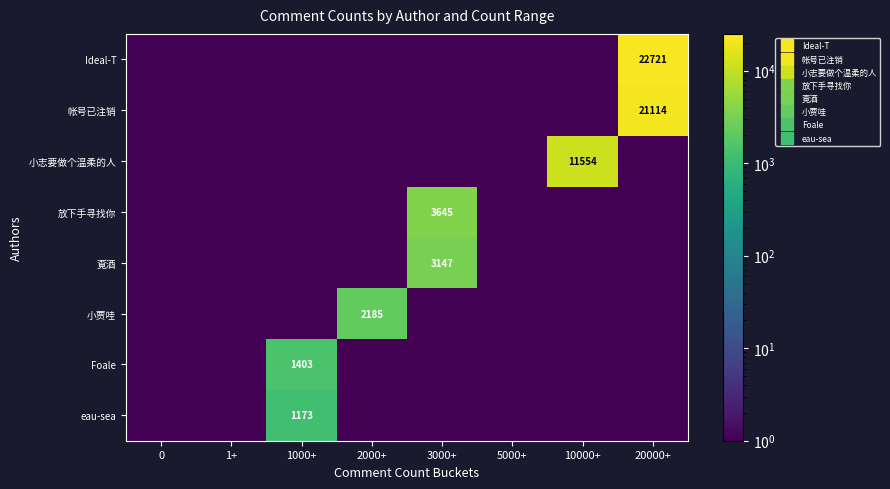

Is it true that 覔酒 equals 0.2 at 1+?

False